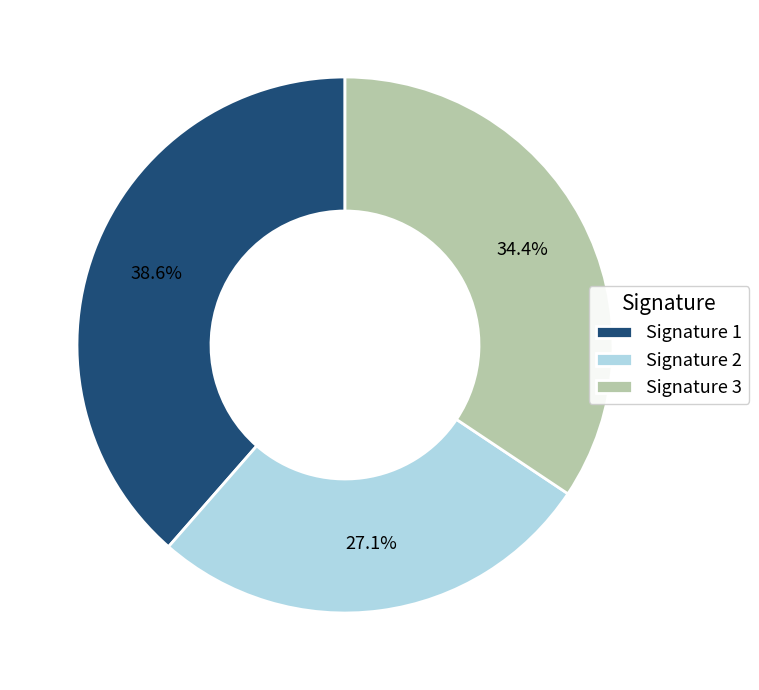

Approximately how many times larger is the value at Signature 3 compared to Signature 2?

1.3